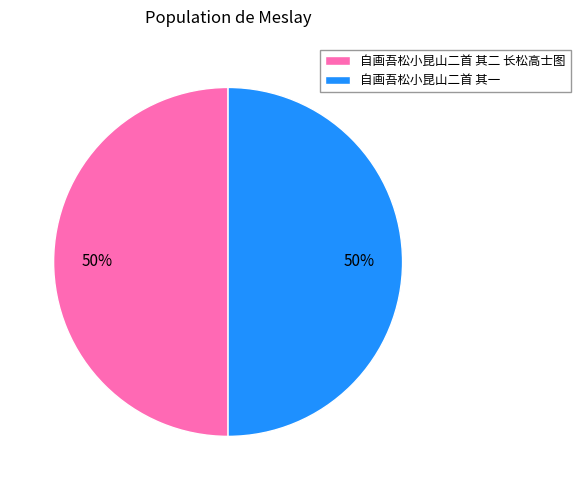

How many slices are in this pie chart?

2